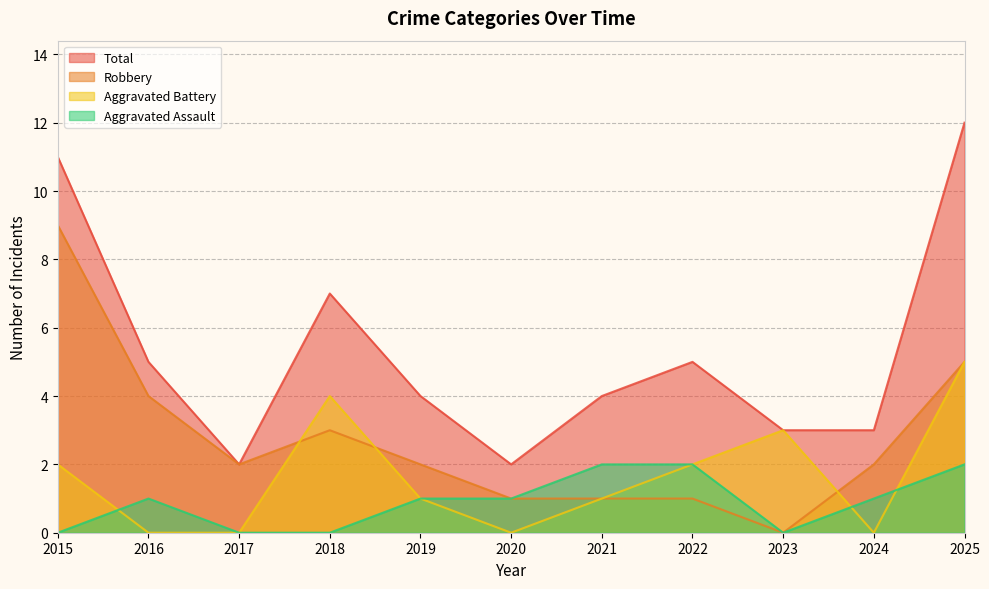

True or false: Aggravated Battery and Total cross at least once.

False